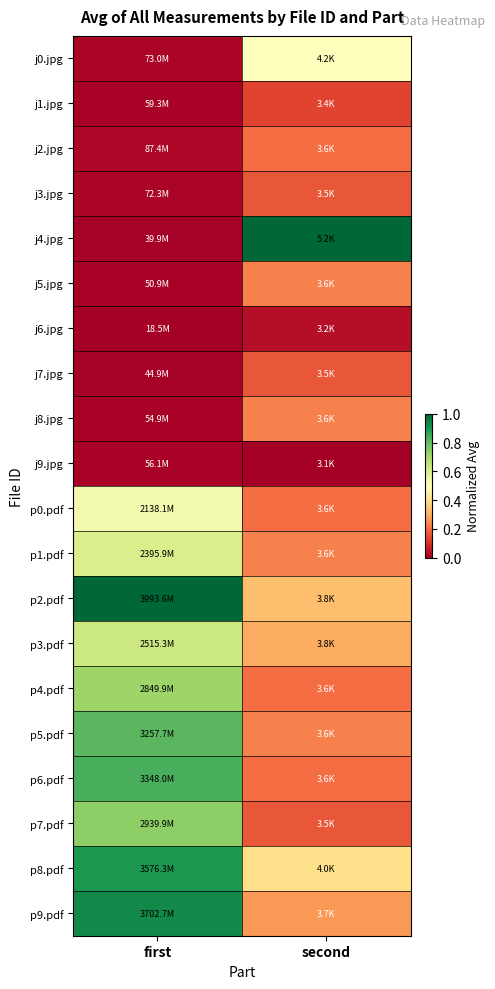

Reading left to right, extract all data points from this chart.

j0.jpg: first=0.0	second=0.5
j1.jpg: first=0.0	second=0.1
j2.jpg: first=0.0	second=0.2
j3.jpg: first=0.0	second=0.2
j4.jpg: first=0.0	second=1.0
j5.jpg: first=0.0	second=0.2
j6.jpg: first=0.0	second=0.0
j7.jpg: first=0.0	second=0.2
j8.jpg: first=0.0	second=0.2
j9.jpg: first=0.0	second=0.0
p0.pdf: first=0.5	second=0.2
p1.pdf: first=0.6	second=0.2
p2.pdf: first=1.0	second=0.3
p3.pdf: first=0.6	second=0.3
p4.pdf: first=0.7	second=0.2
p5.pdf: first=0.8	second=0.2
p6.pdf: first=0.8	second=0.2
p7.pdf: first=0.7	second=0.2
p8.pdf: first=0.9	second=0.4
p9.pdf: first=0.9	second=0.3